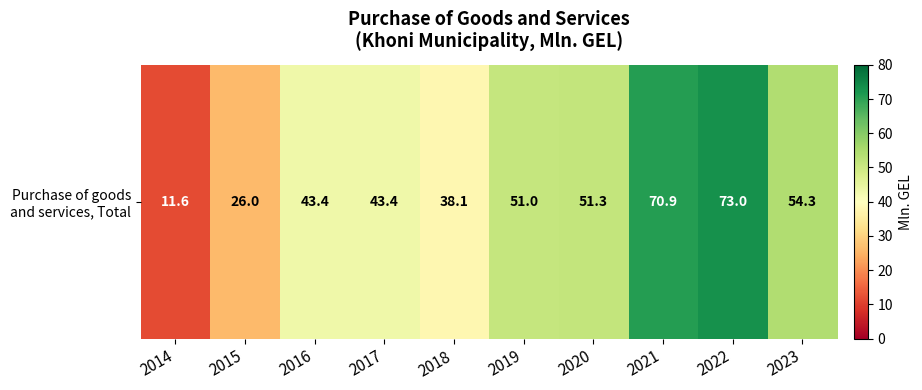

Approximately how many times larger is the value at 2020 compared to 2018?

1.3